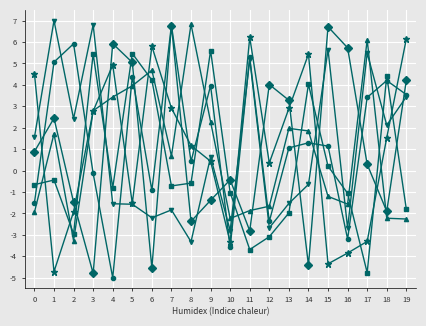

What is the difference between the highest and lowest values at 7?

8.6